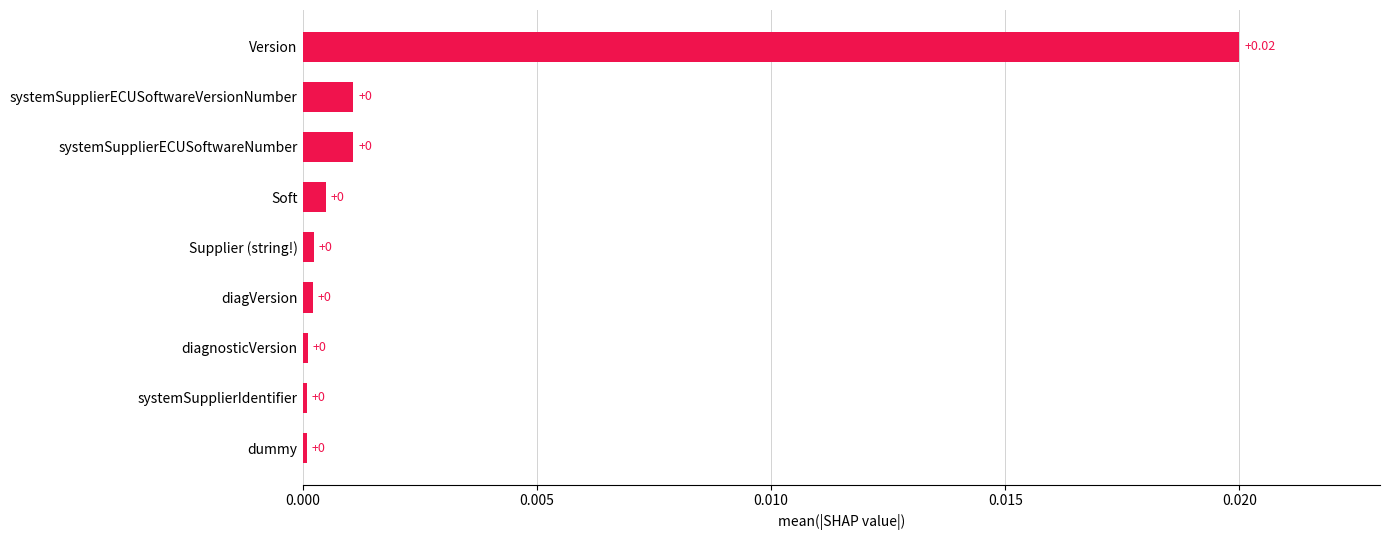

Are the bars grouped side by side (vs. stacked)?

No